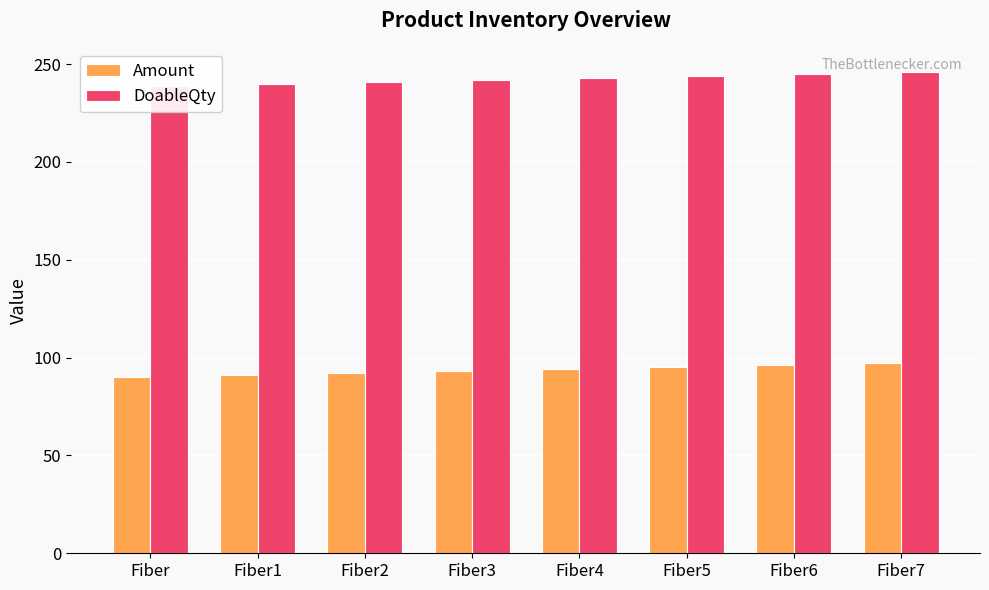

Where is Amount nearest to the value 93?

Fiber3